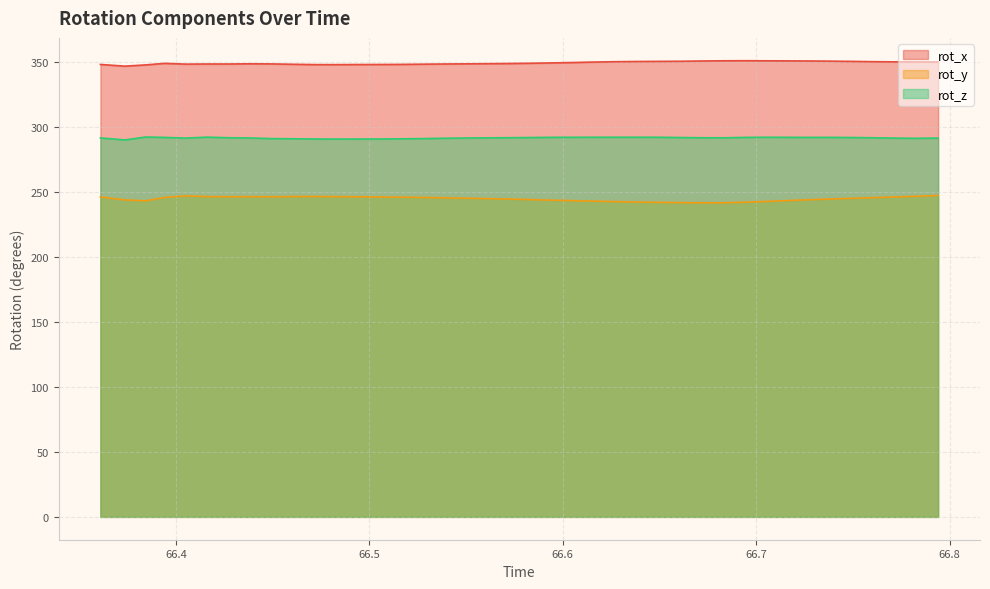

What is the smallest value displayed?

241.6